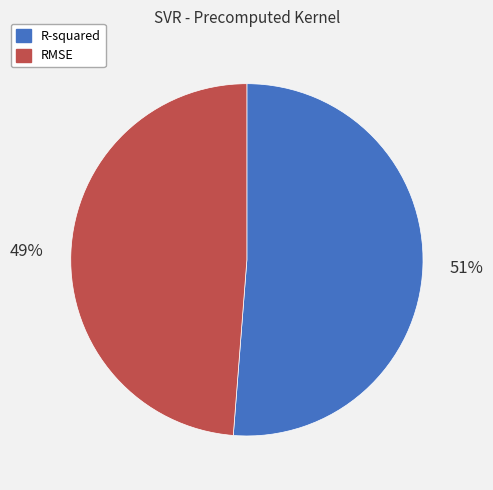

Which slice is the smallest?

RMSE